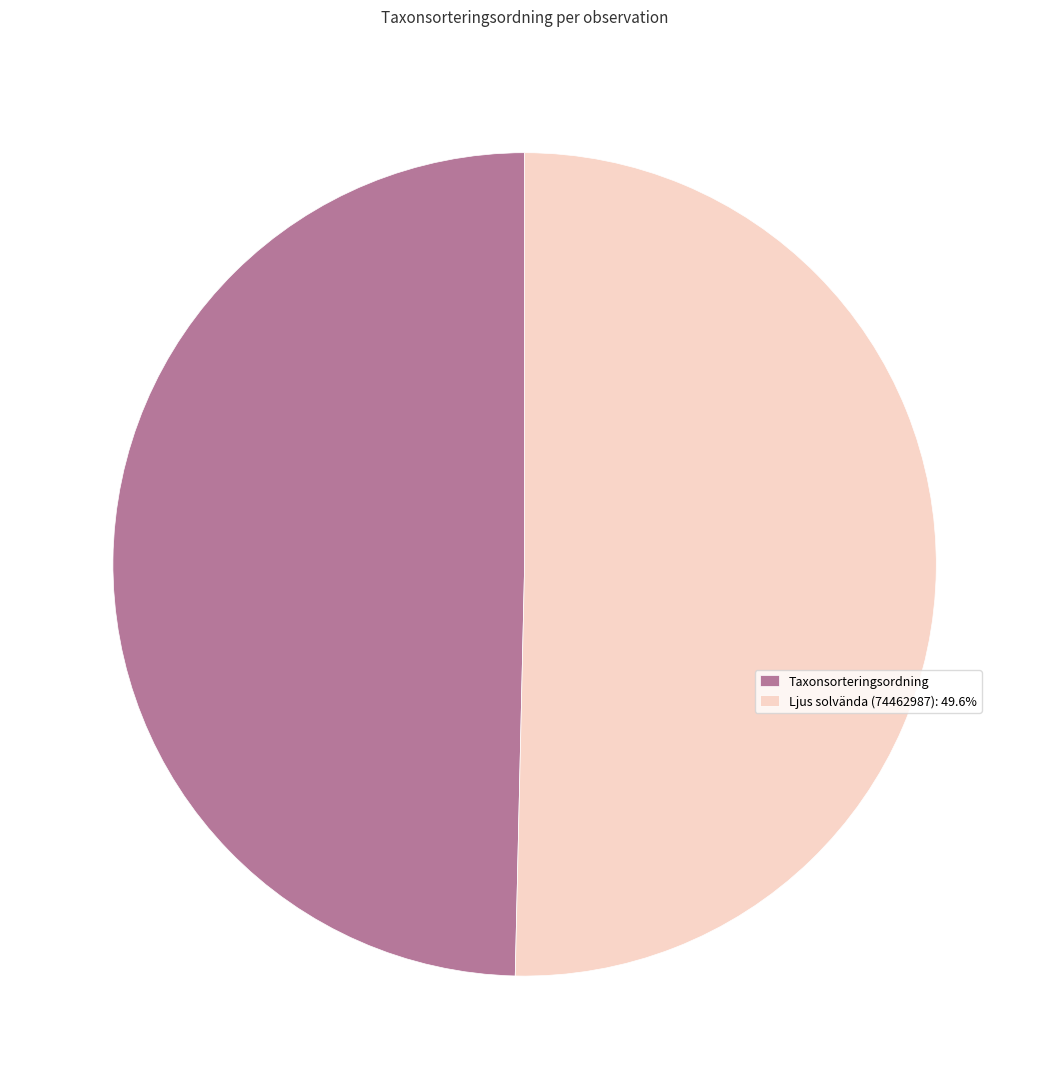

Does any single category account for the majority?

Yes